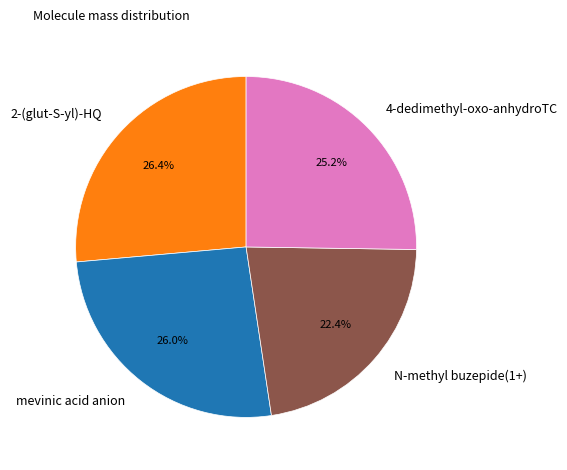

To the nearest percent, what is the difference between the largest and smallest slice percentages?

4%